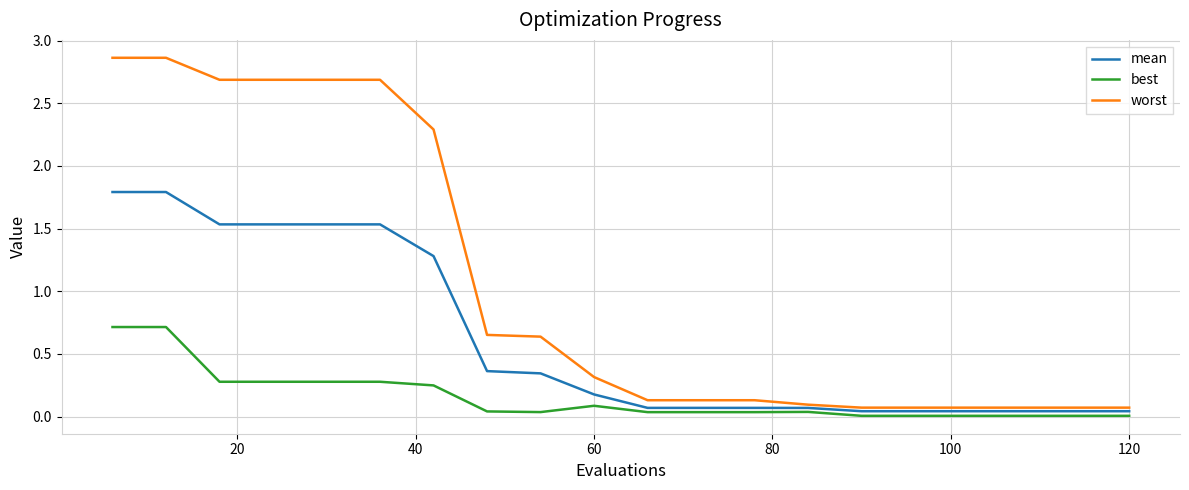

Which series has the largest range (max minus min)?

worst